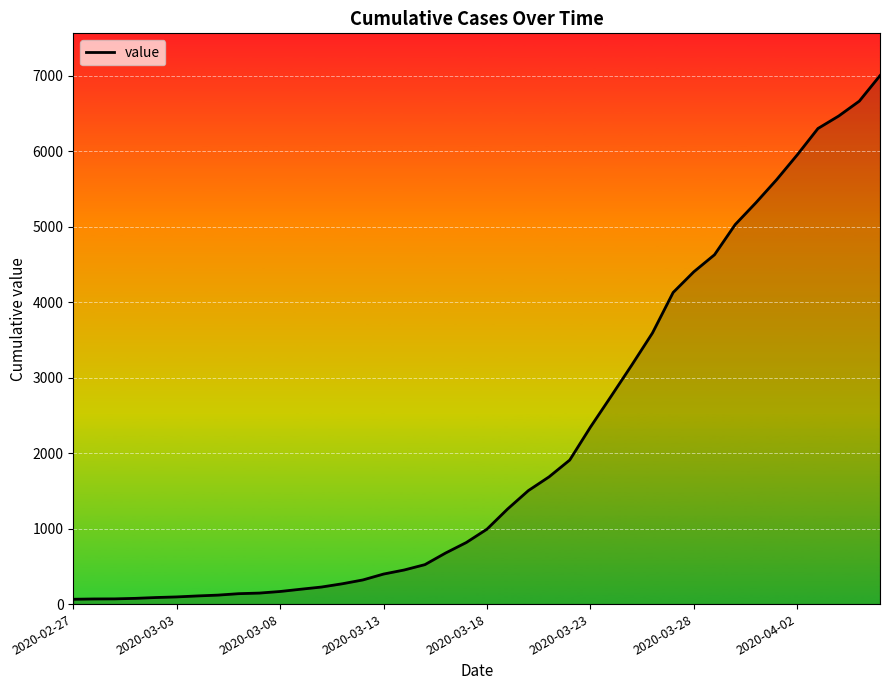

What is the maximum value shown in the chart?

7004